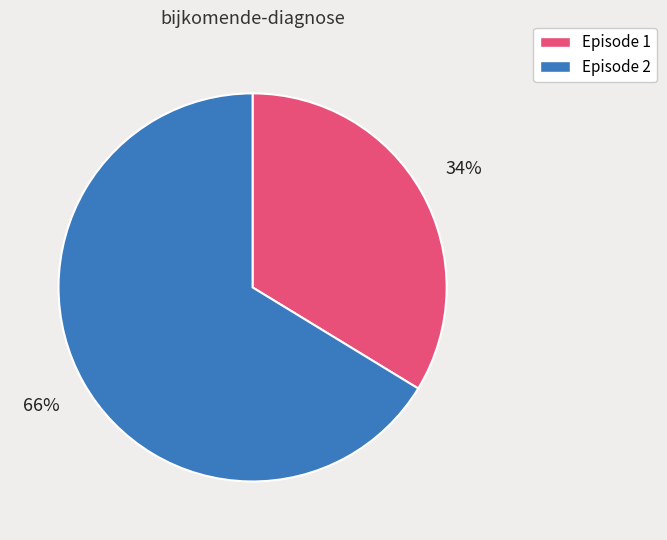

Does any single category account for the majority?

Yes